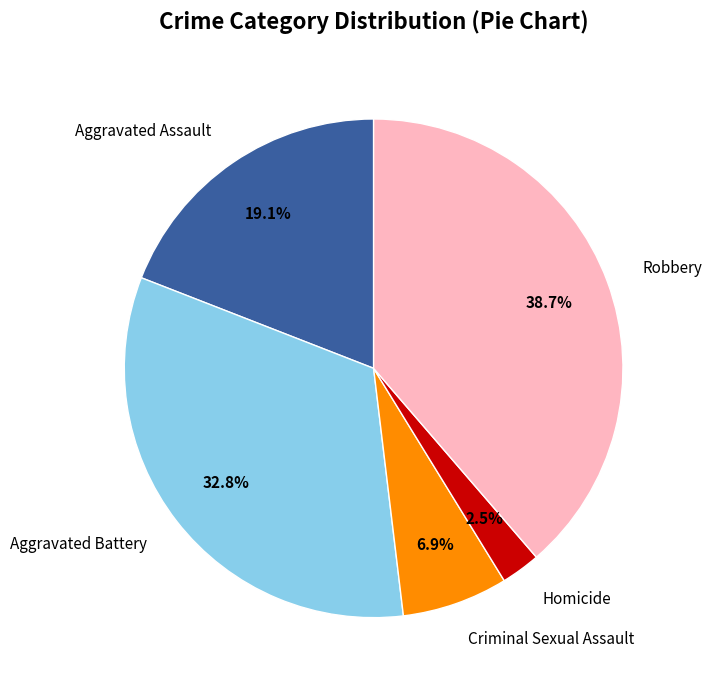

Is there a majority slice in this chart?

No